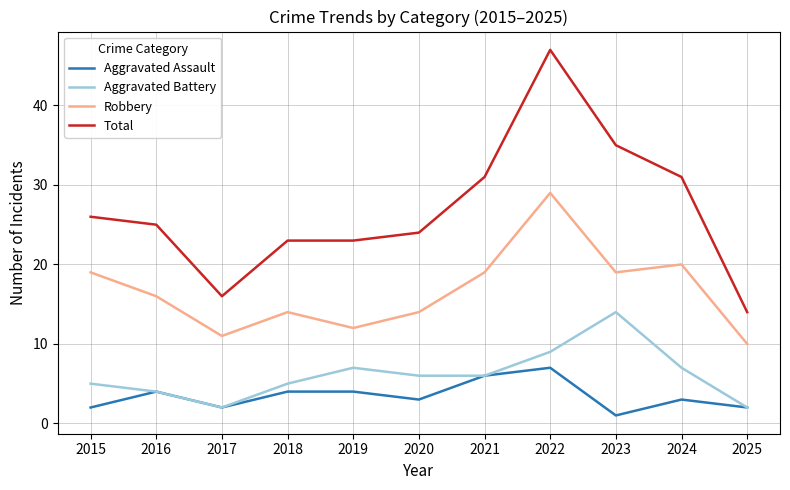

True or false: Total and Aggravated Battery intersect in this chart.

False